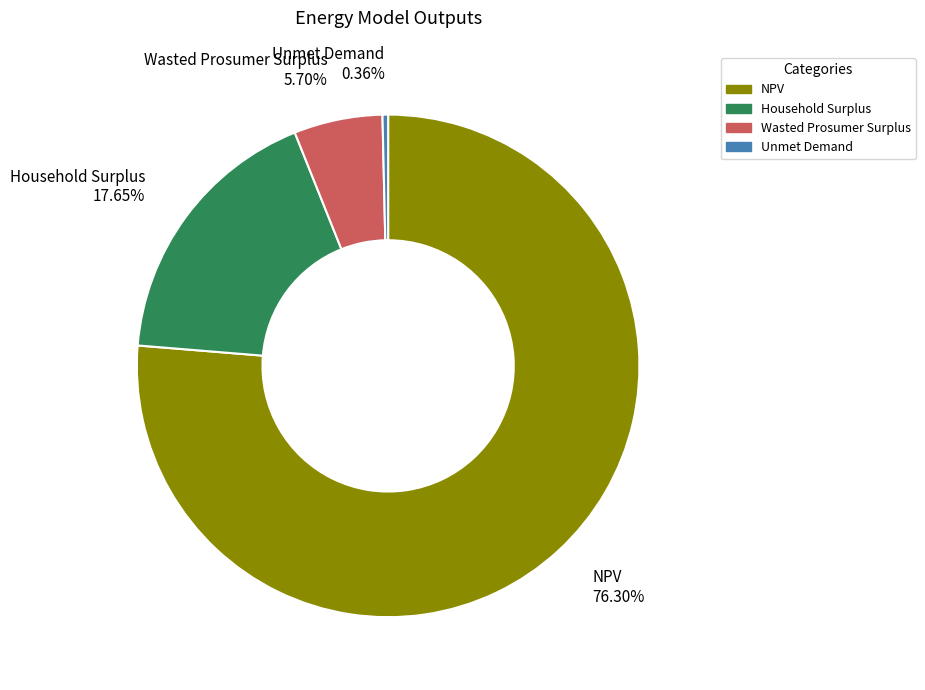

Between Unmet Demand and Wasted Prosumer Surplus, which is larger?

Wasted Prosumer Surplus